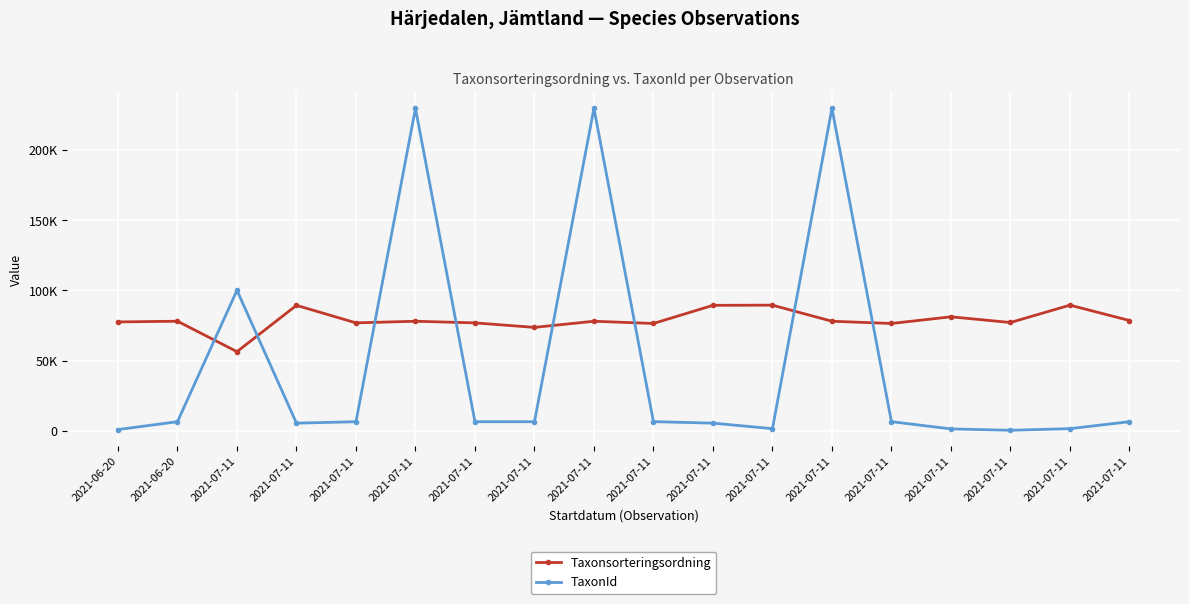

What are all the series names shown in the legend?

Taxonsorteringsordning, TaxonId